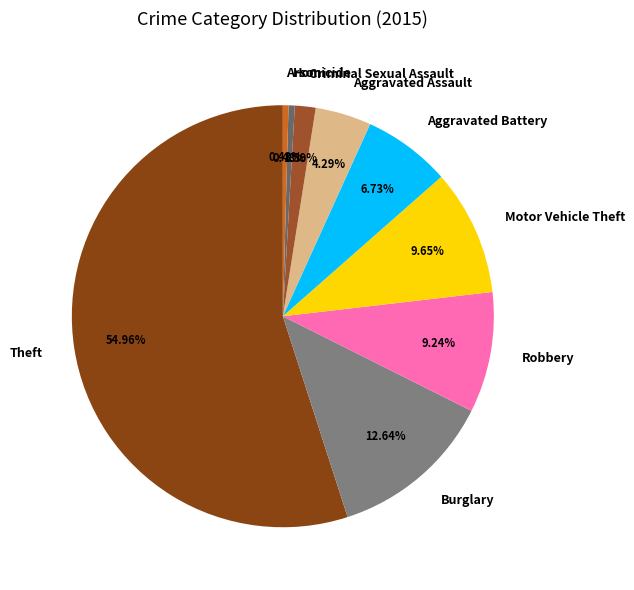

To the nearest percent, what is the average slice percentage?

11%